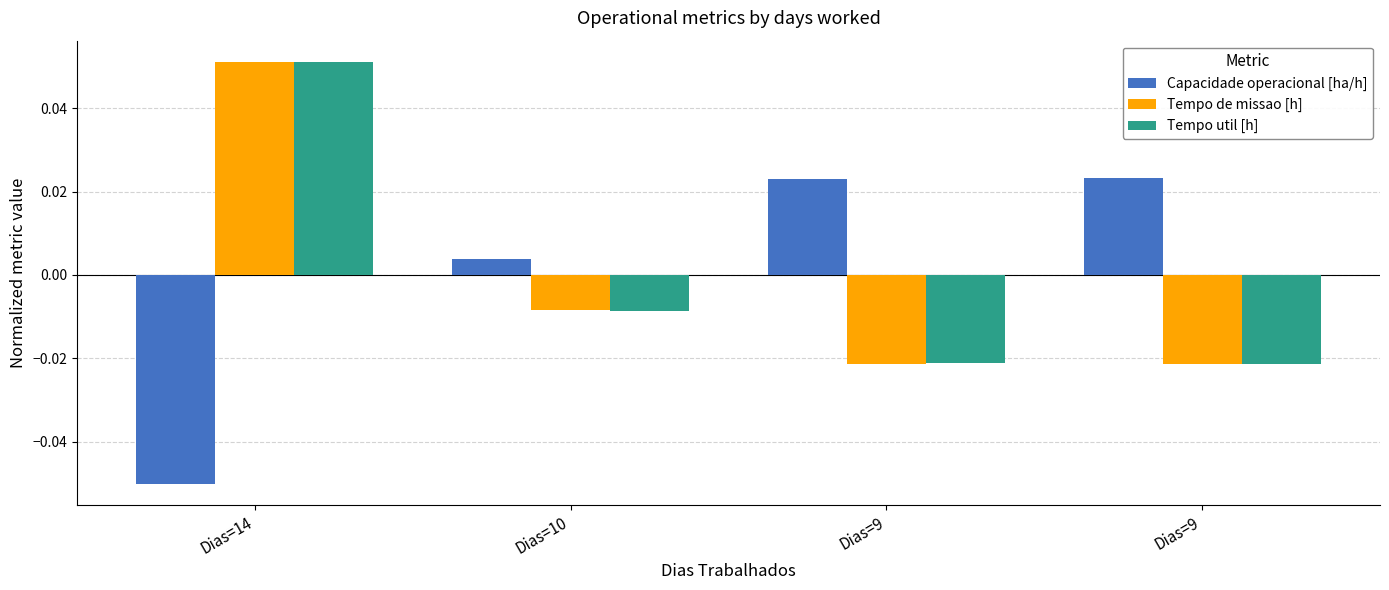

How many data points in Capacidade operacional [ha/h] are above 0?

3